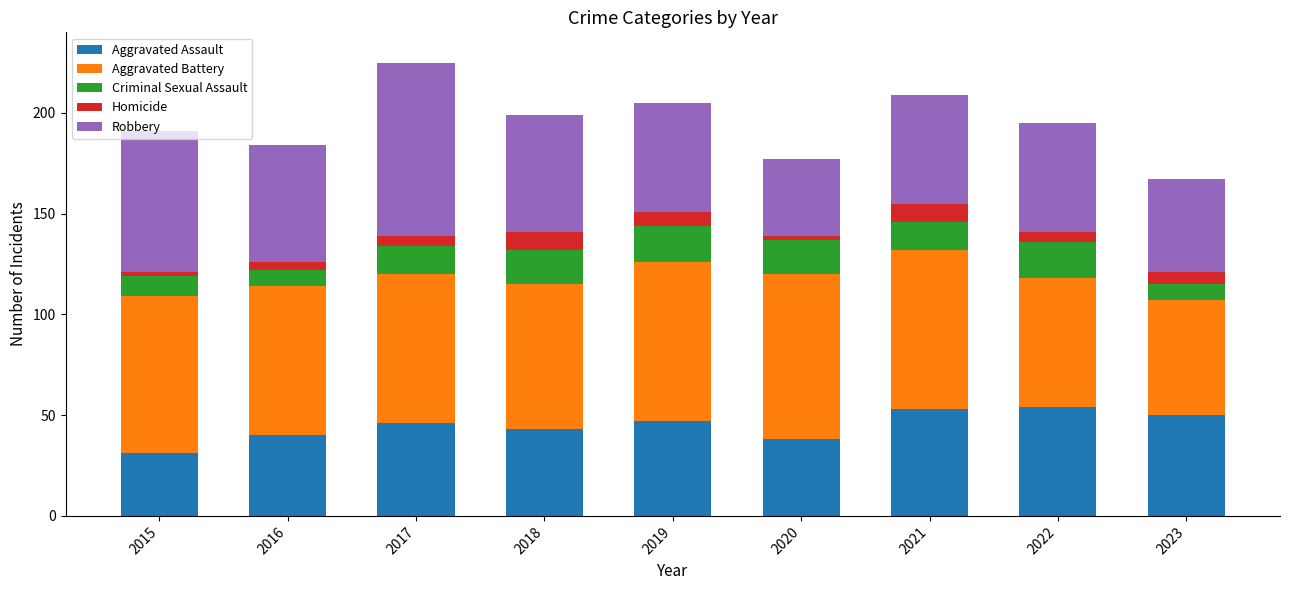

What is the total value across all series at 2021?

209